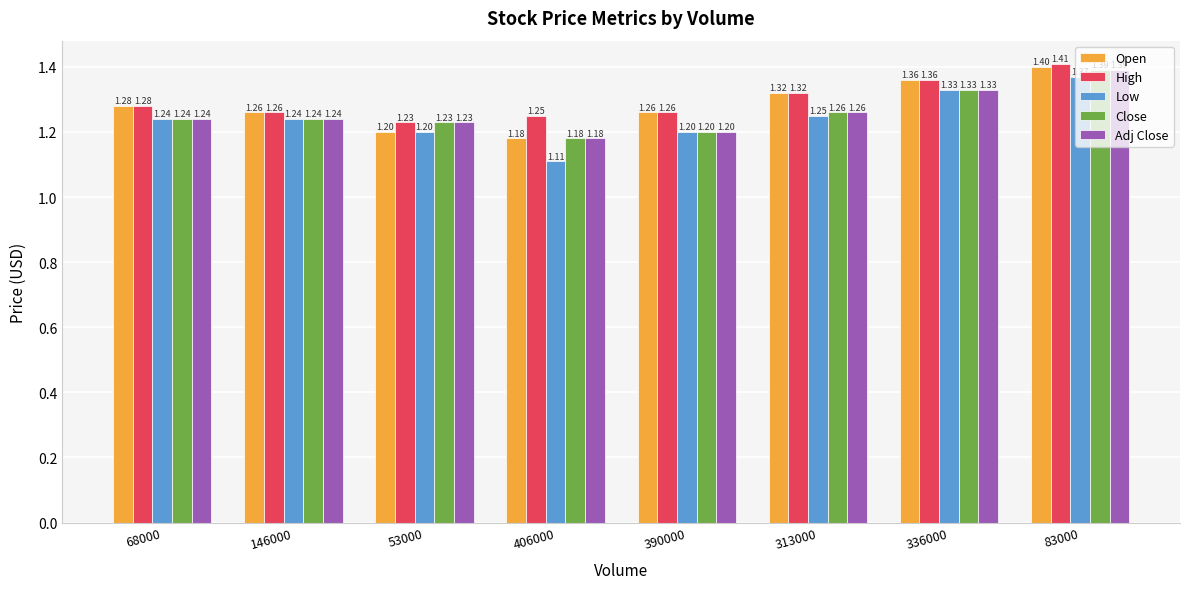

At how many categories does at least one series exceed 1?

8